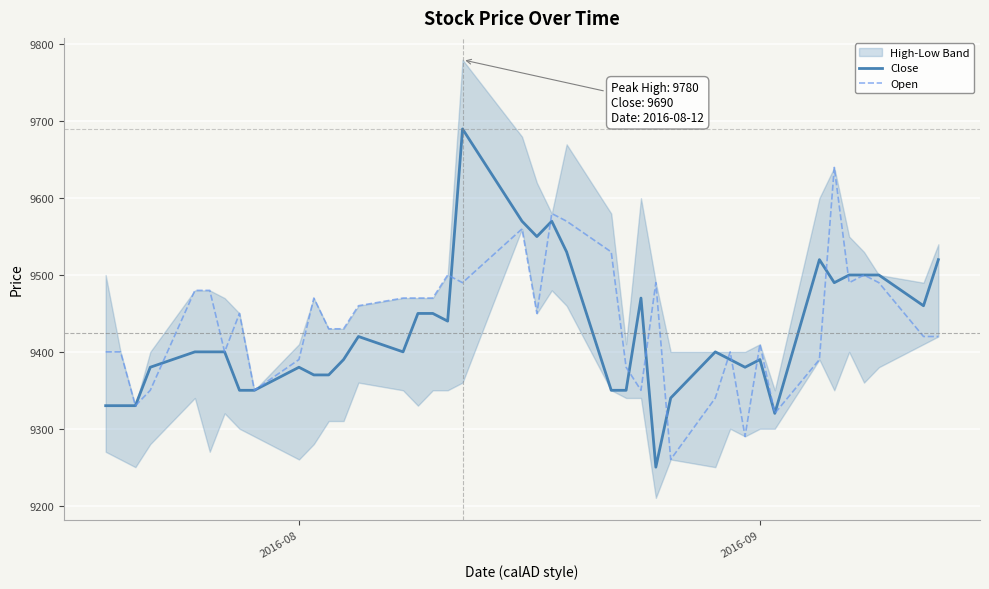

What is the minimum value for Close?

9250